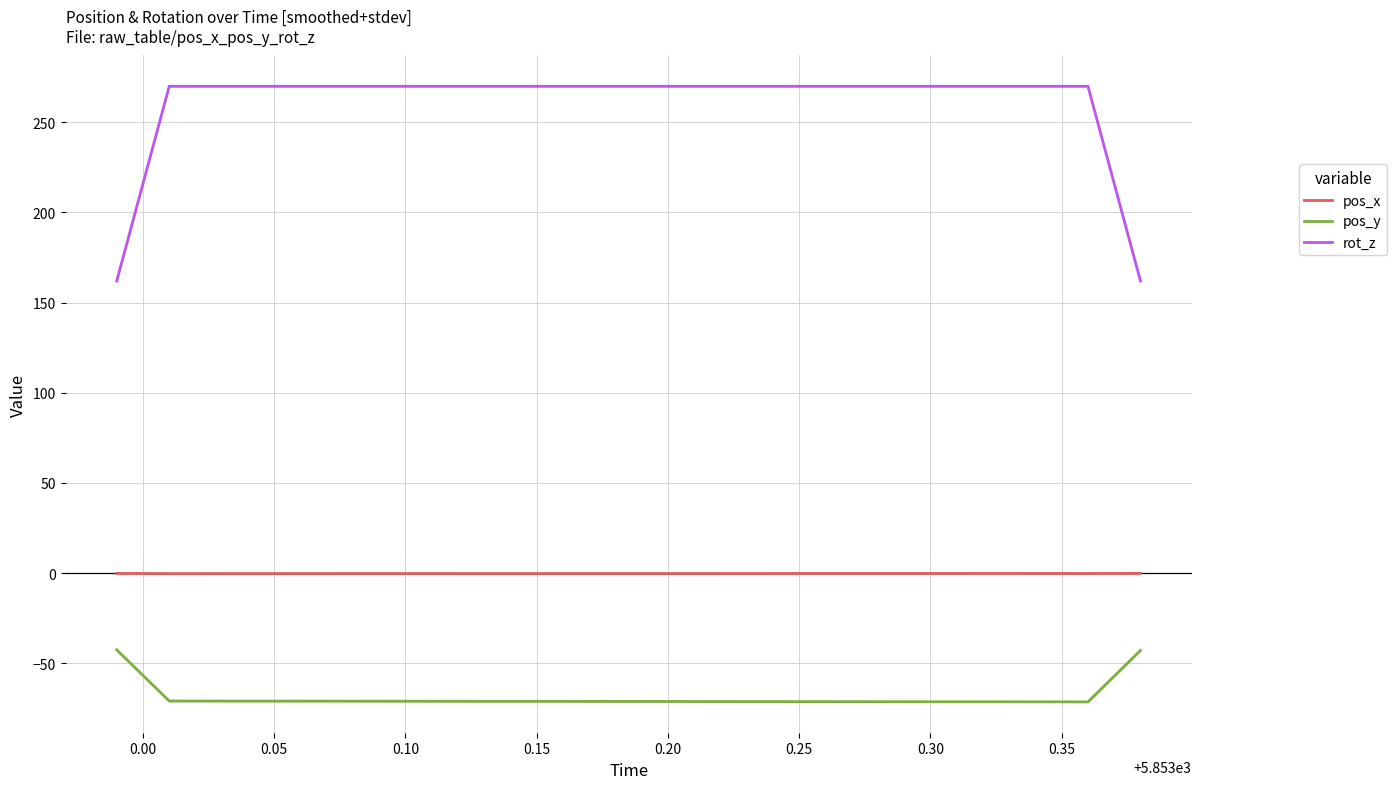

Is the value of pos_x at 0.10 greater than the value of rot_z at 0.00?

No